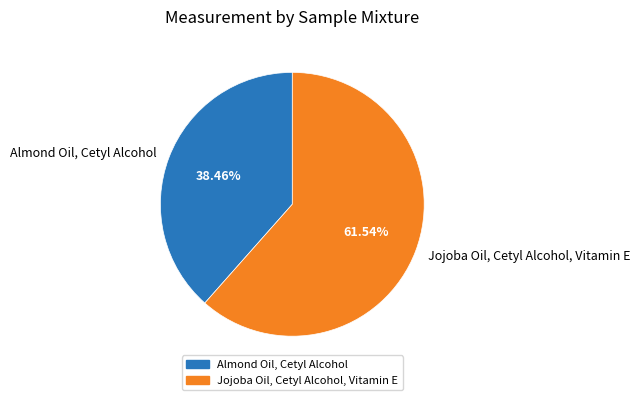

How many segments does this pie chart have?

2